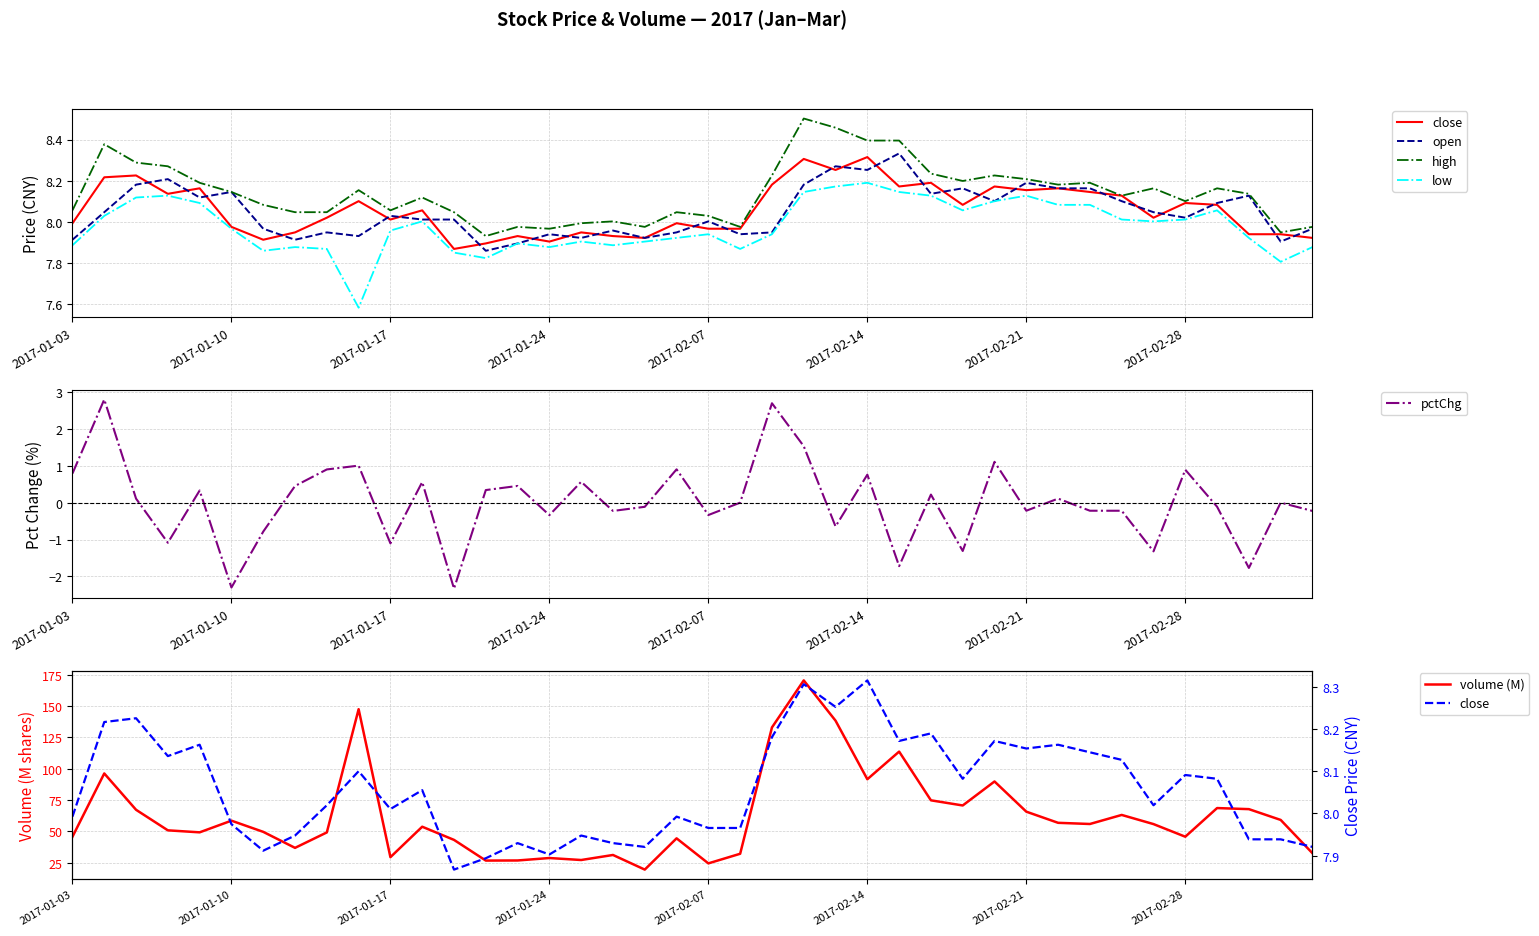

What is the value of the open point at the 20th from the left?

7.9